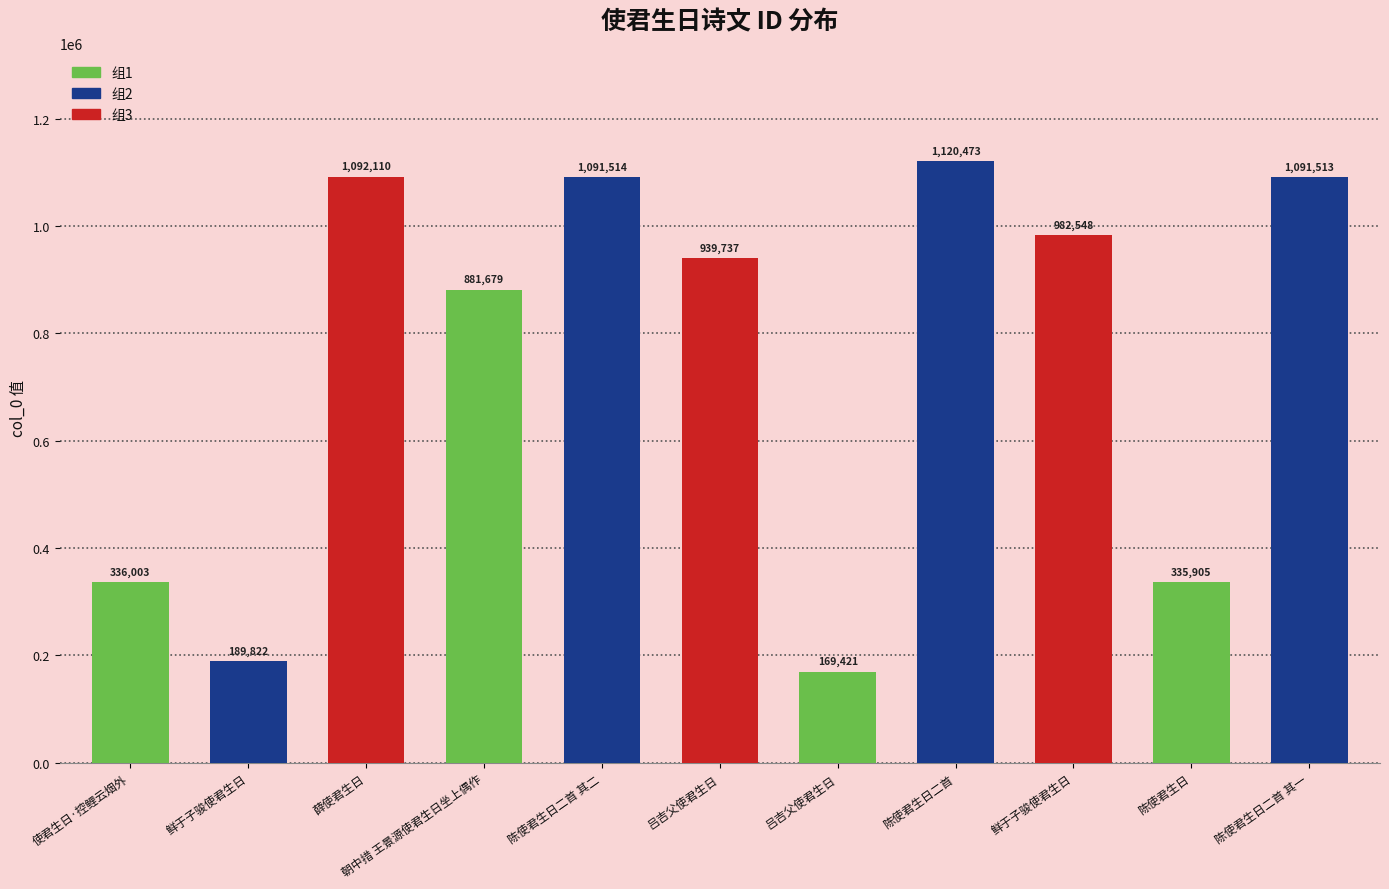

Does the chart contain any negative values?

No